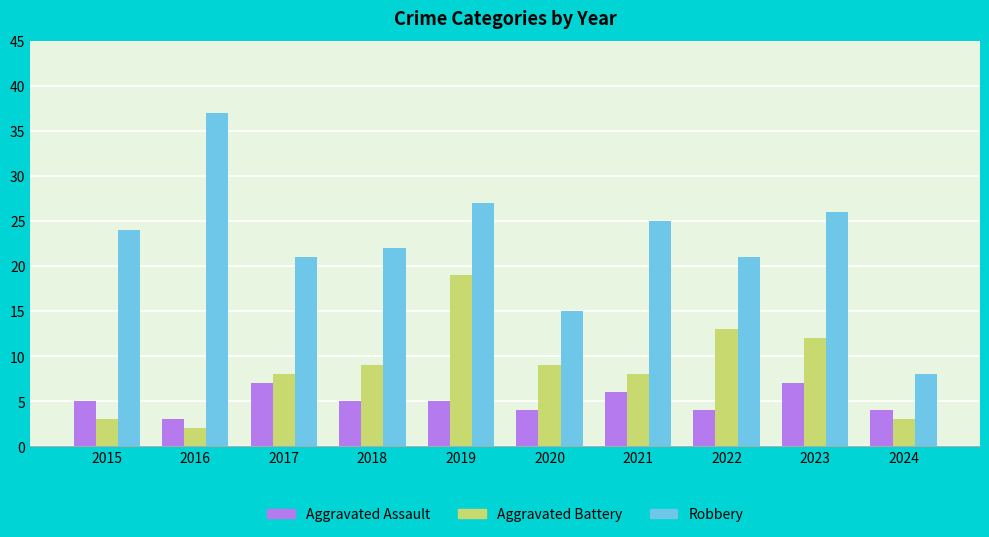

True or false: Robbery has a value of 8 at 2024.

True